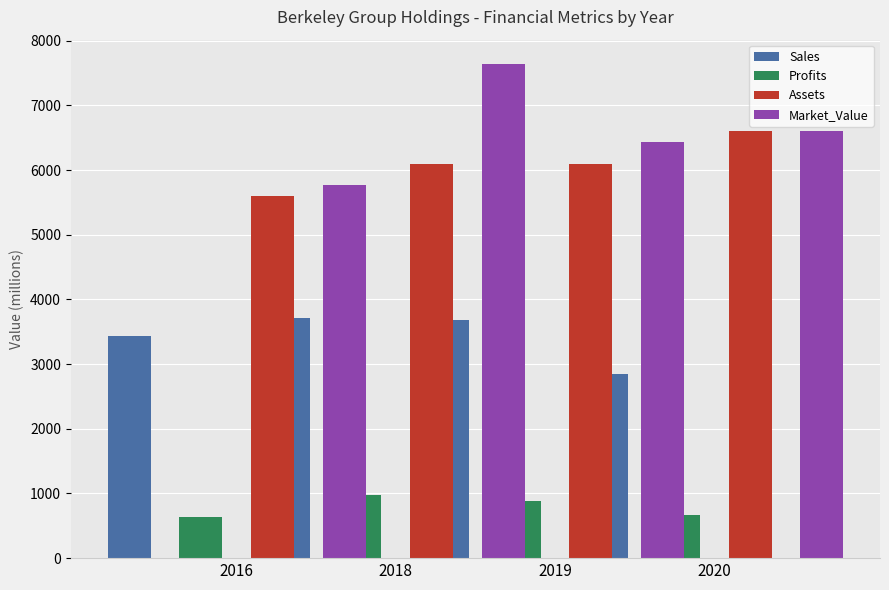

What is the sum of the Market_Value values at 2020 and 2019?

14076.0